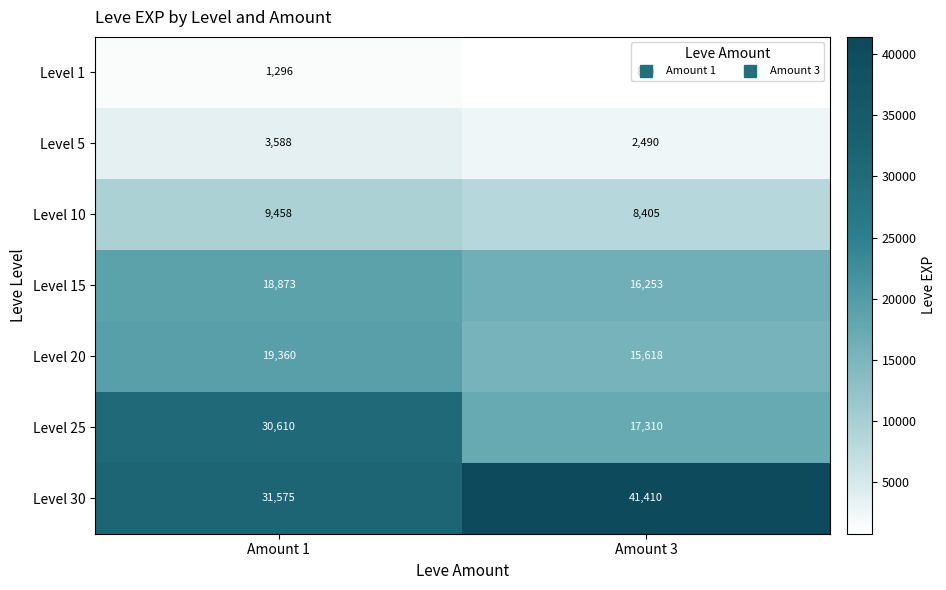

What is the difference between the maximum and minimum values in the Level 30 series?

9835